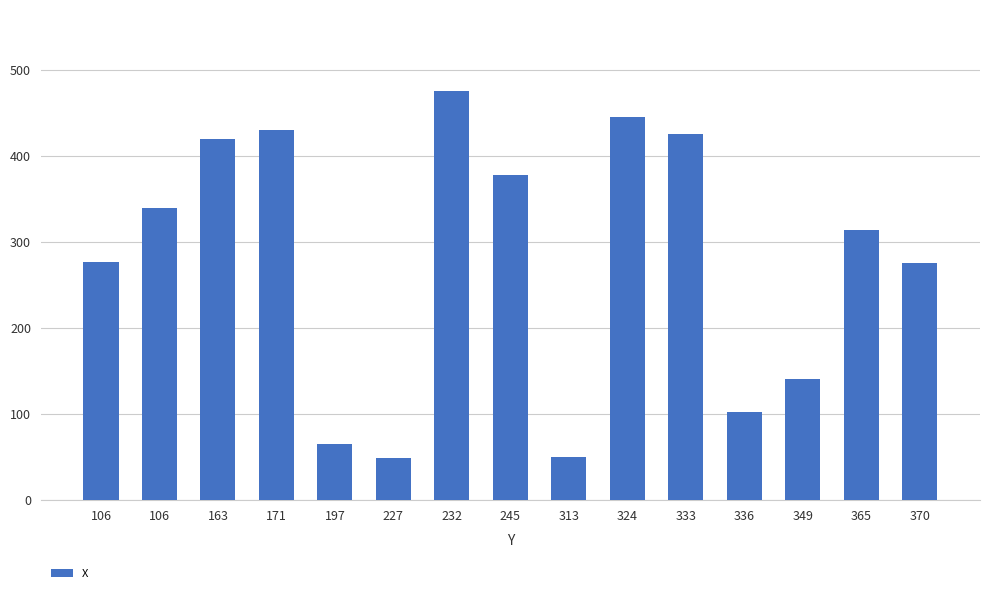

Reading left to right, list all the values displayed in this chart.

106=276	106=339	163=419	171=430	197=65	227=49	232=475	245=378	313=50	324=445	333=425	336=102	349=140	365=314	370=275